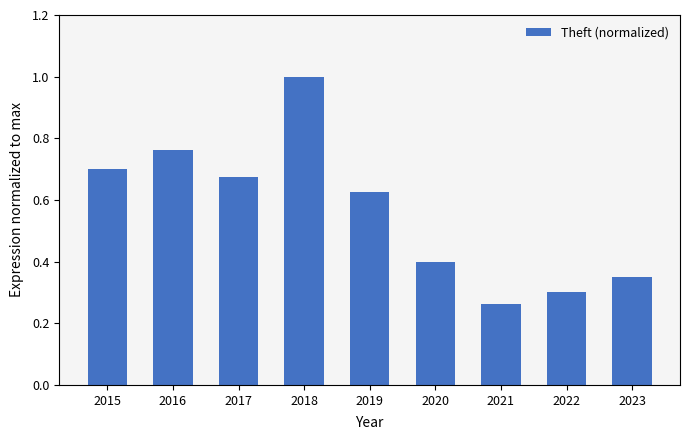

What is the change in value from 2017 to 2018?

+0.3